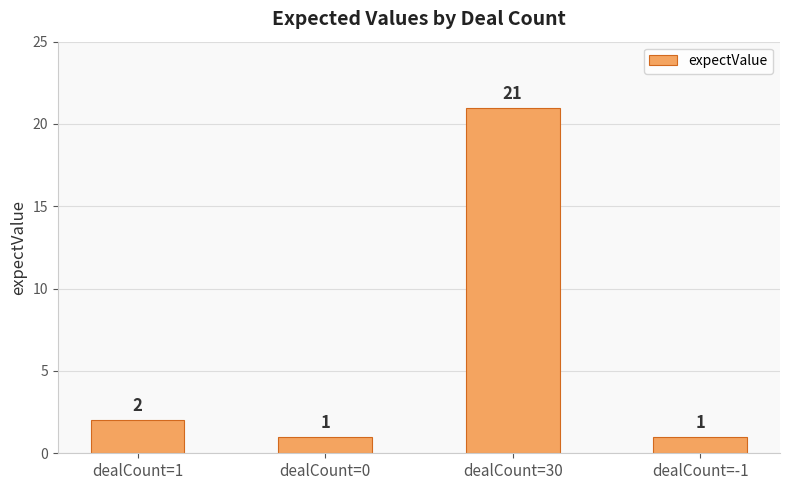

The value at dealCount=1 is 3. True or false?

False